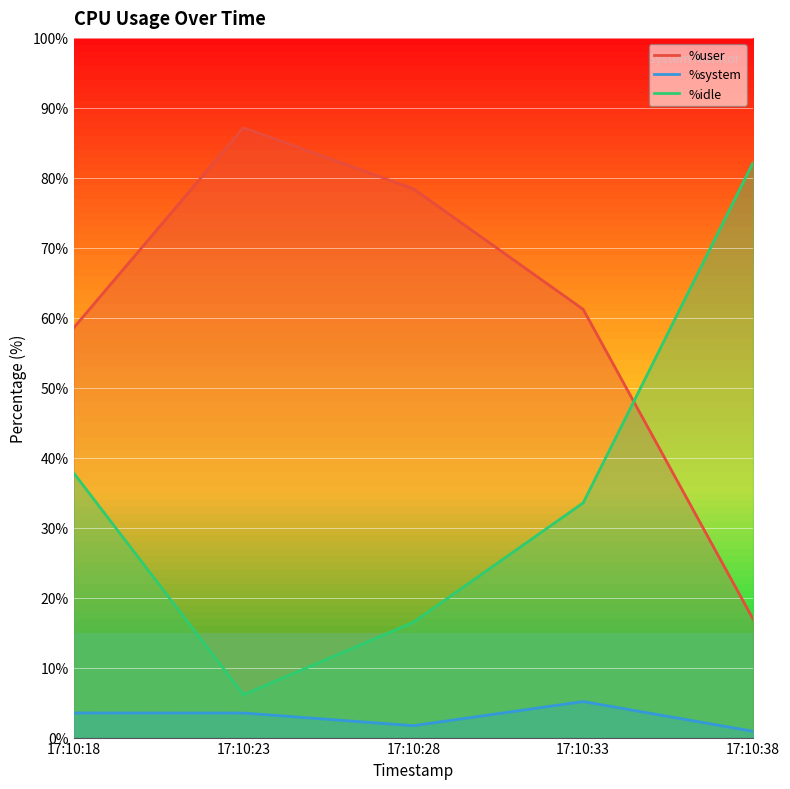

Which series changed the most between 17:10:28 and 17:10:33?

%user